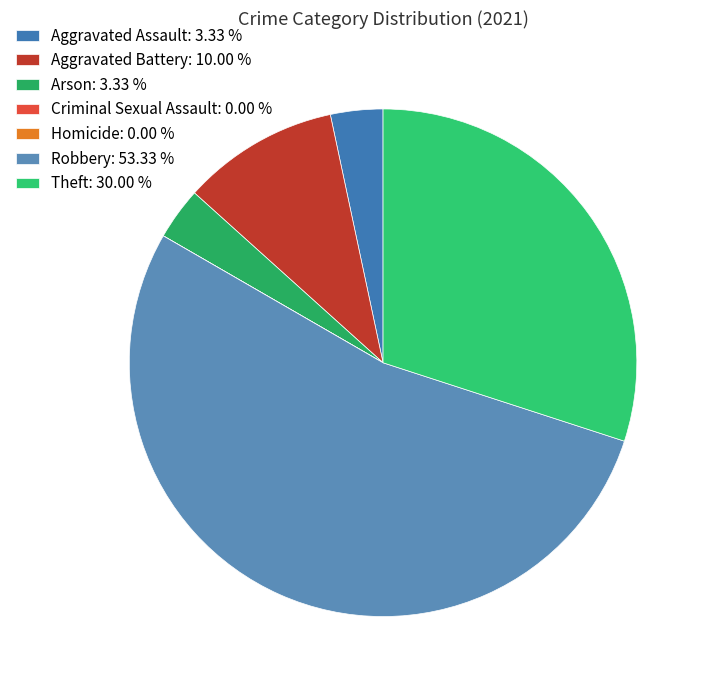

Rank the categories by value from highest to lowest.

Robbery, Theft, Aggravated Battery, Aggravated Assault, Arson, Criminal Sexual Assault, Homicide